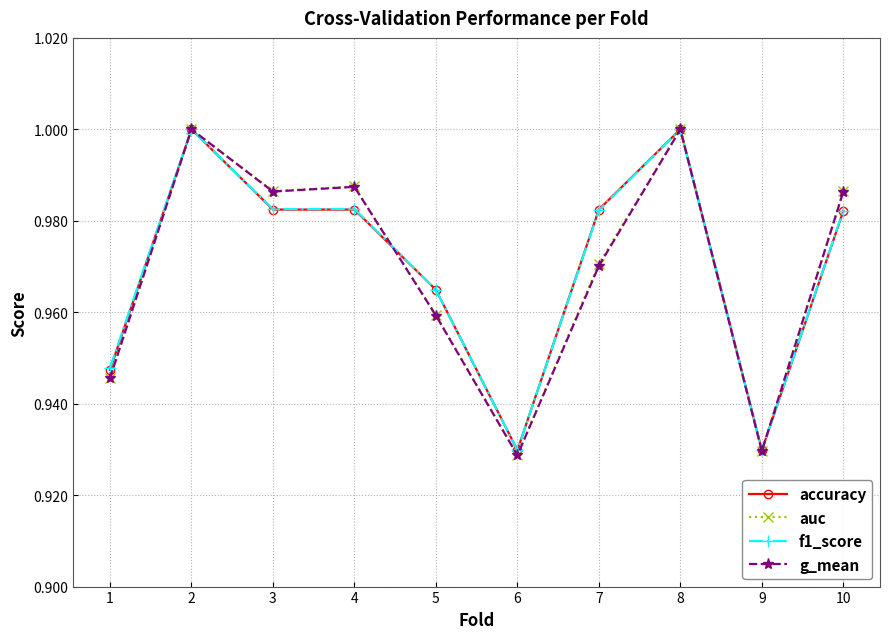

Between 3 and 9, which series saw the biggest shift?

auc